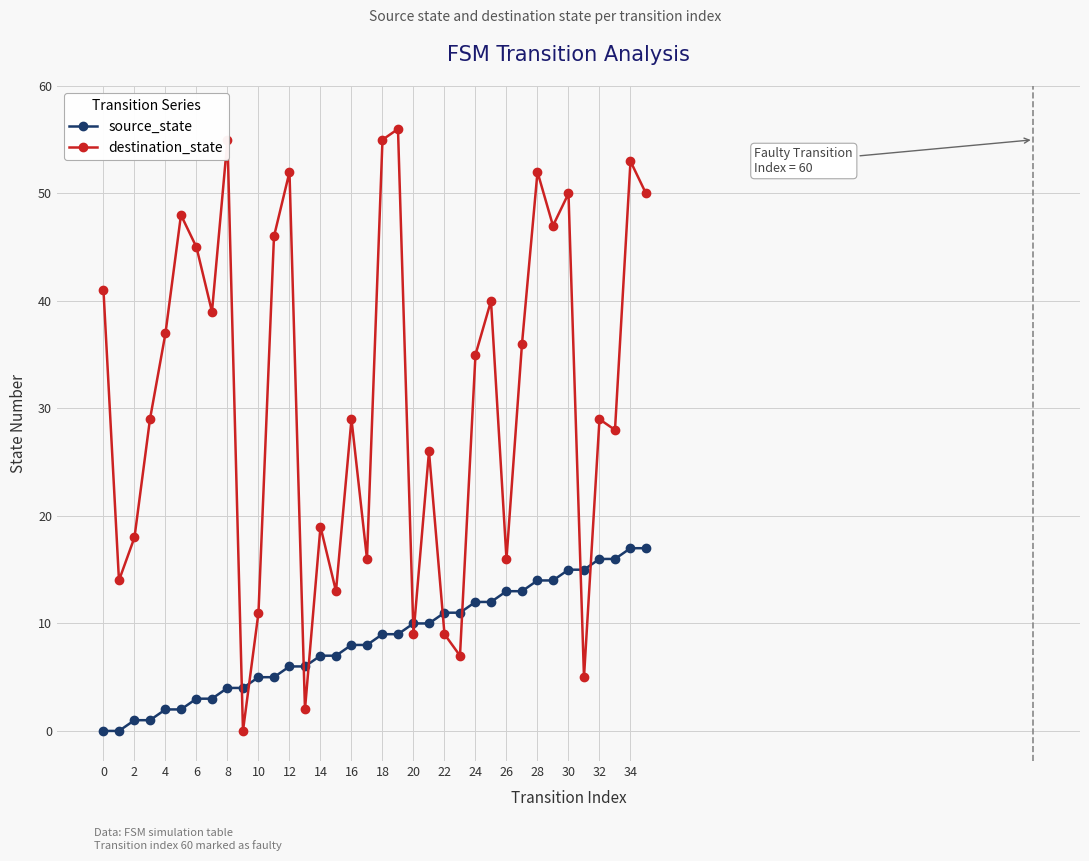

Reading right to left, list all the values displayed in this chart.

source_state: 17	17	16	16	15	15	14	14	13	13	12	12	11	11	10	10	9	9	8	8	7	7	6	6	5	5	4	4	3	3	2	2	1	1	0	0
destination_state: 50	53	28	29	5	50	47	52	36	16	40	35	7	9	26	9	56	55	16	29	13	19	2	52	46	11	0	55	39	45	48	37	29	18	14	41